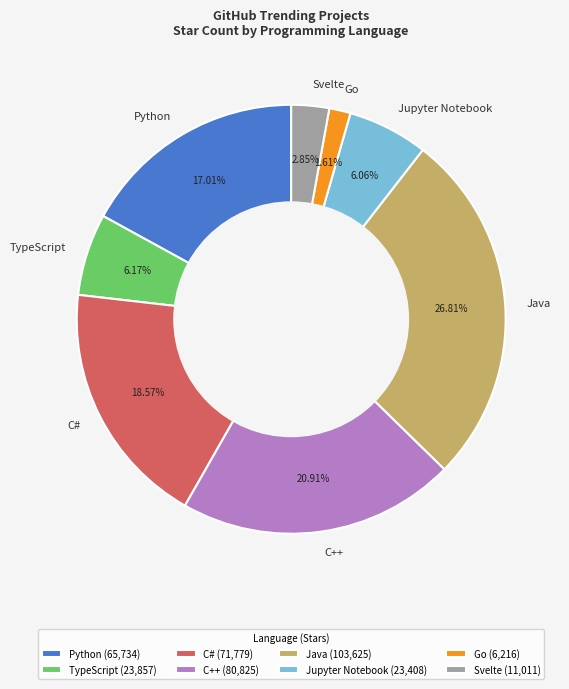

To the nearest percent, what is the difference between the C++ and Go slice percentages?

19%